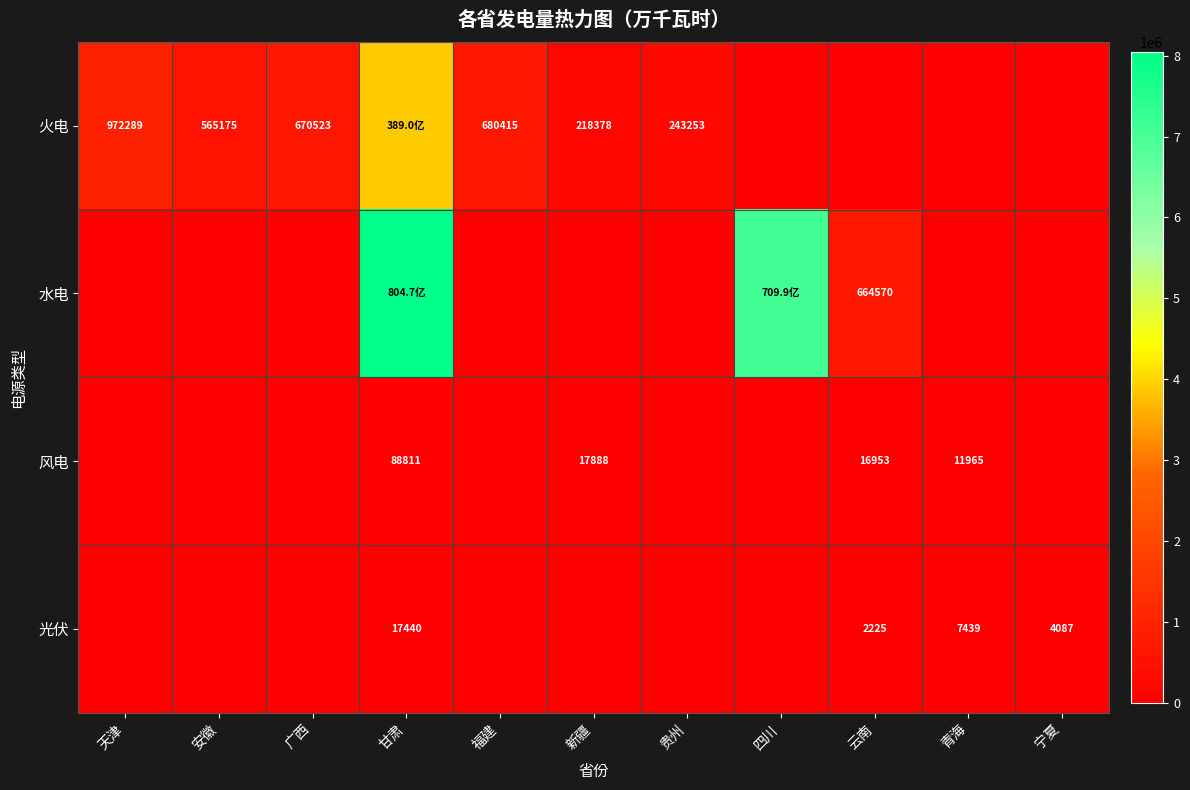

What is the sum of the 风电 values at 甘肃 and 天津?

88811.5